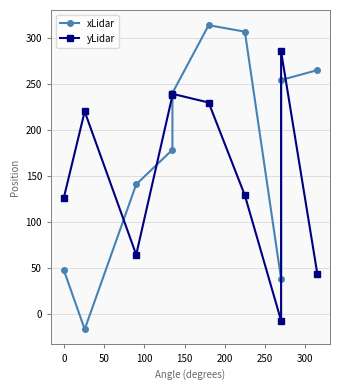

Which series ends up on top after the final intersection of xLidar and yLidar?

xLidar